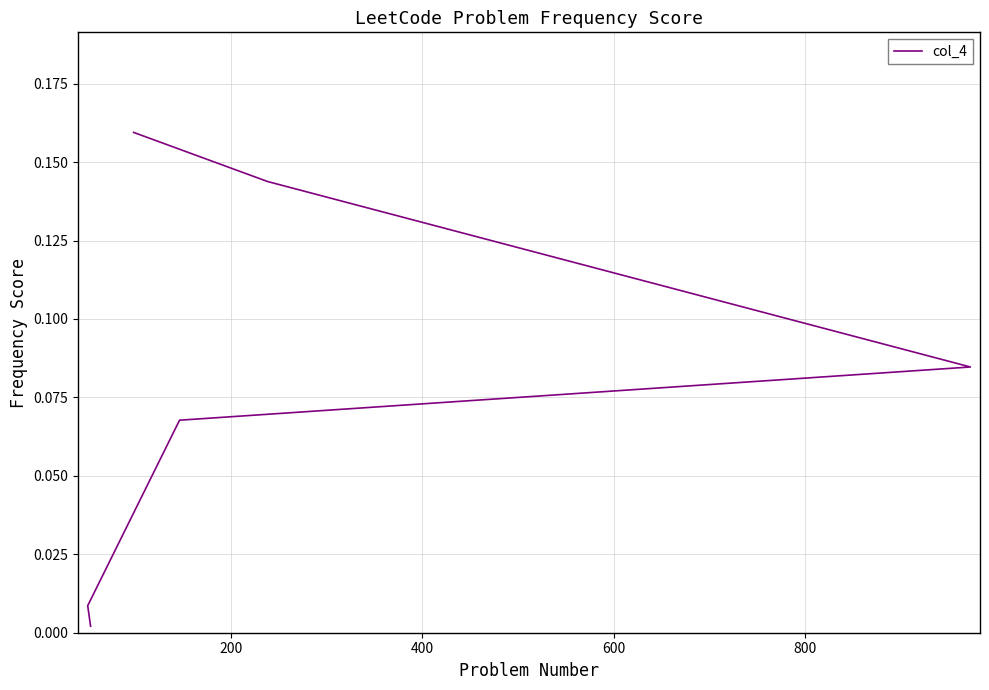

True or false: the data shows 0.1 at 400.

True